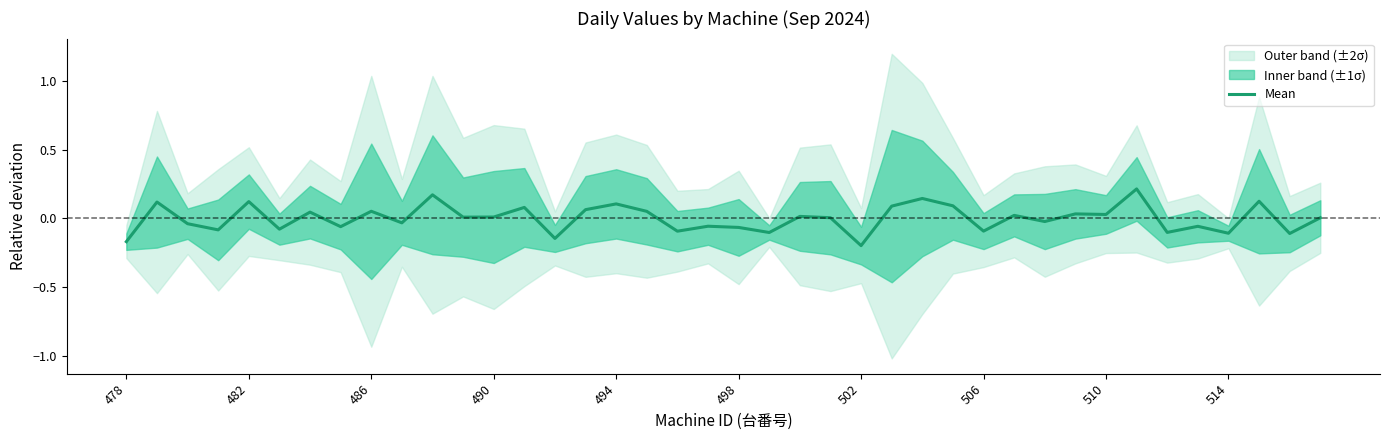

What is the difference between the values at 19 and 10?

0.2